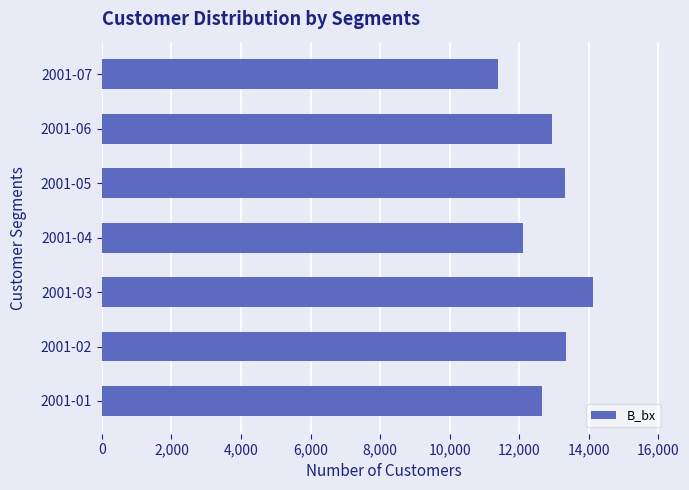

What is the difference between the maximum and minimum values?

2732.6